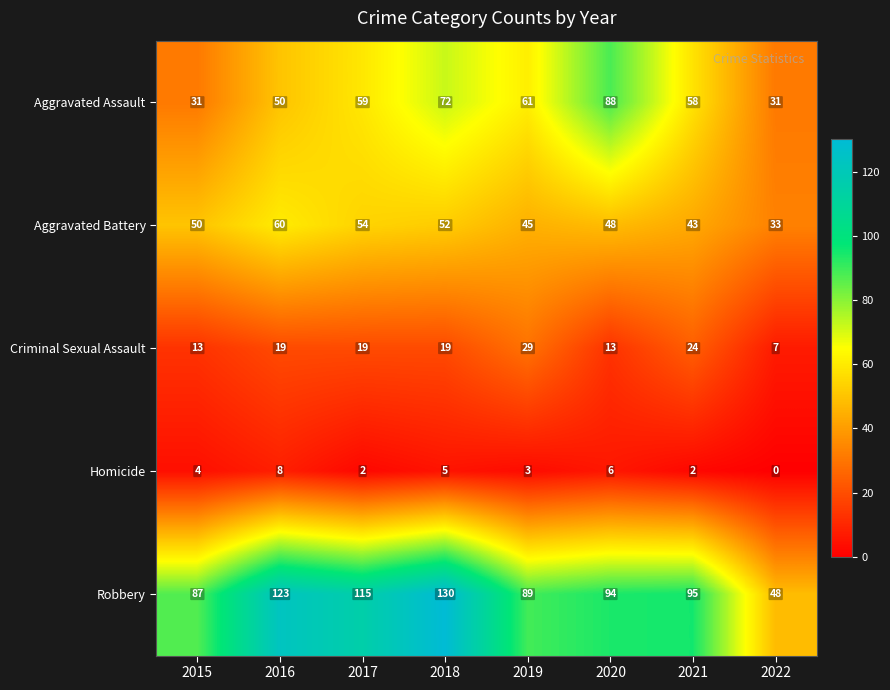

Count the number of categories in the chart.

8